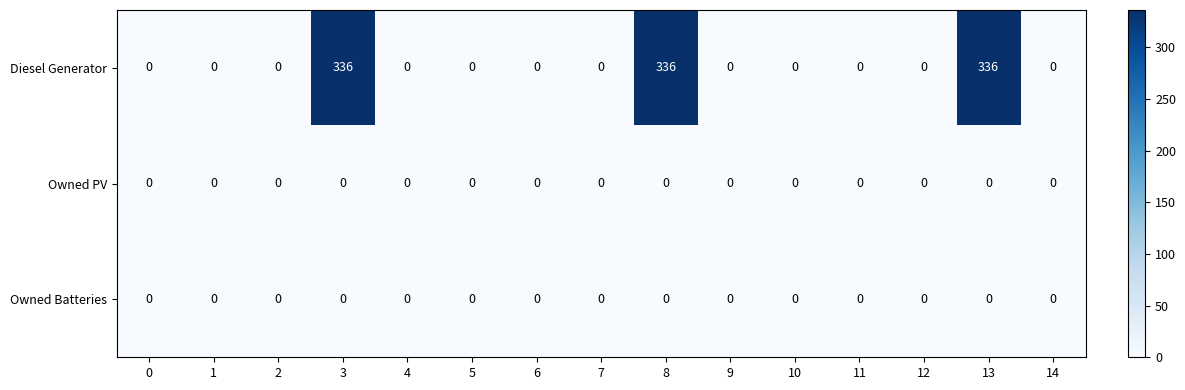

Count the number of data series in this chart.

3